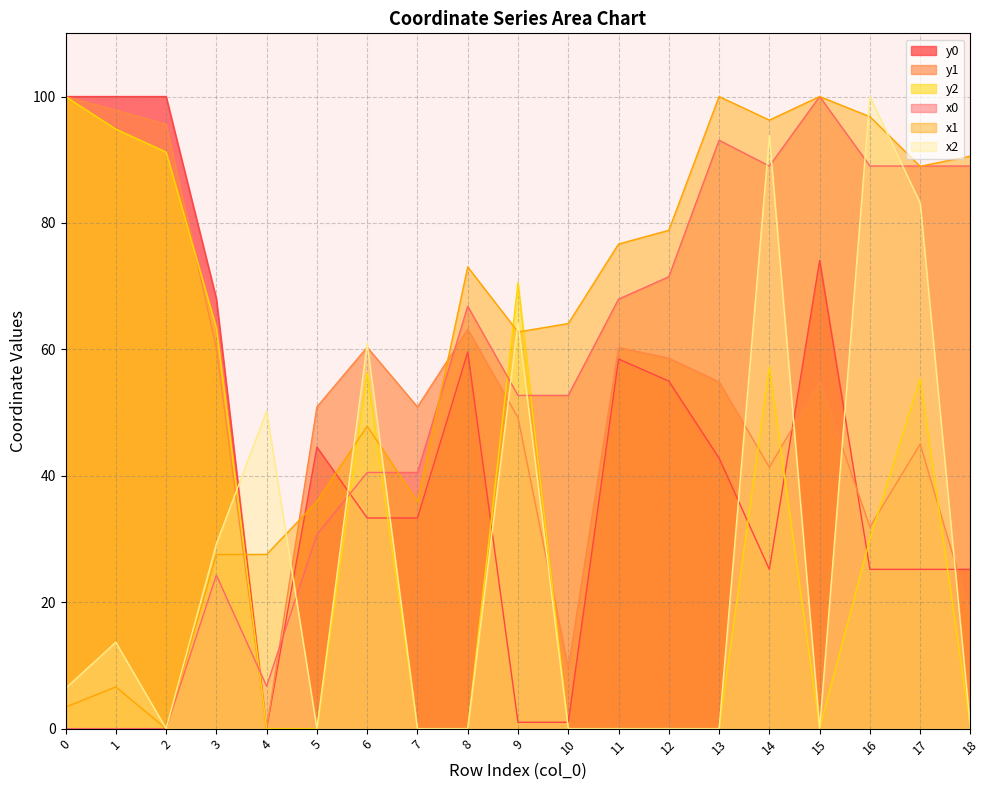

What is the difference between the maximum and minimum values in the x0 series?

100.0